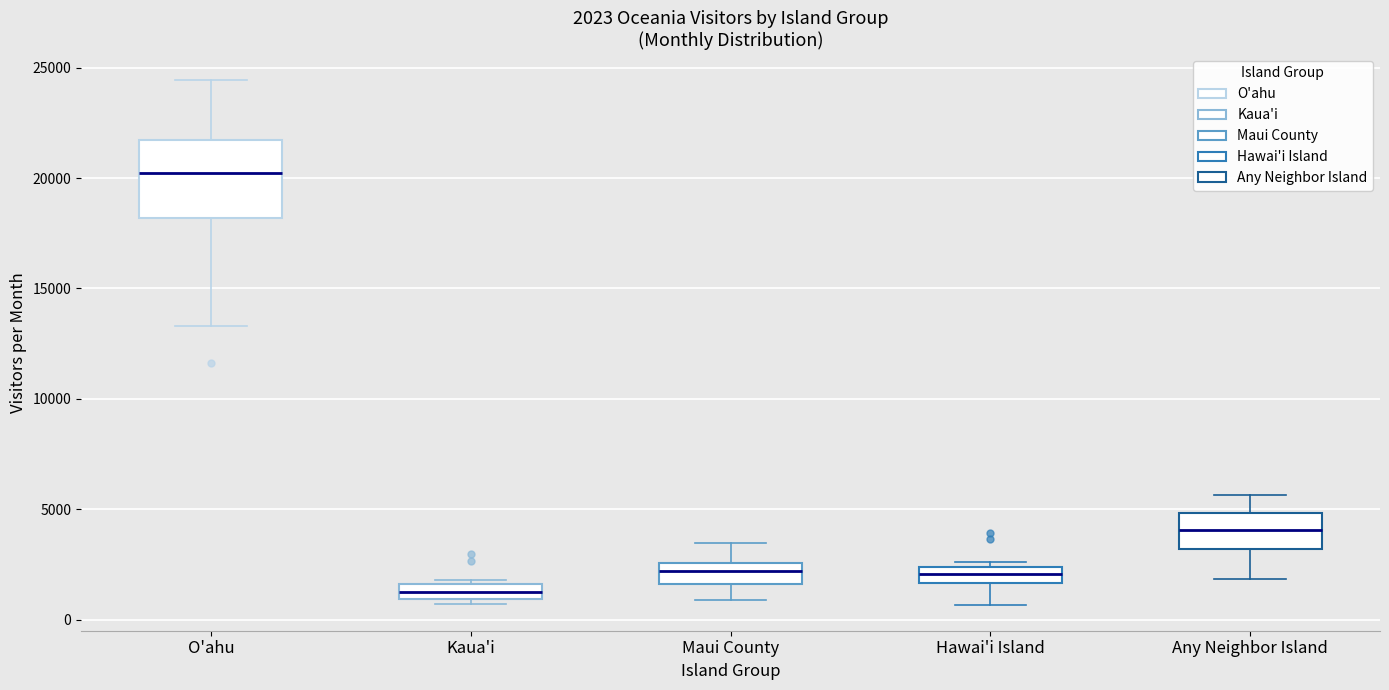

Which box's median line is the lowest?

Kaua'i